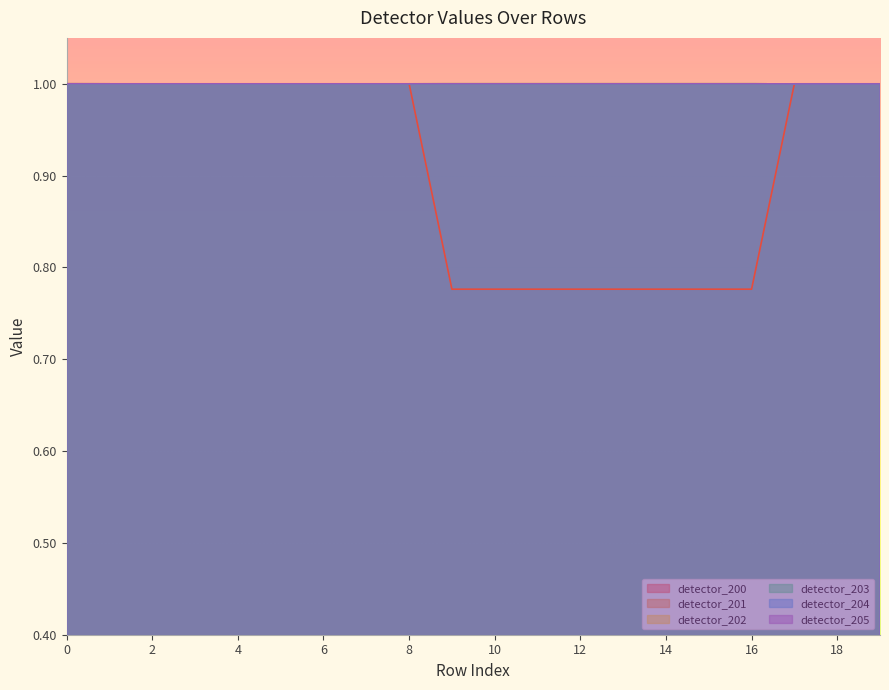

Is the value of detector_203 at 15 greater than the value of detector_202 at 8?

Yes